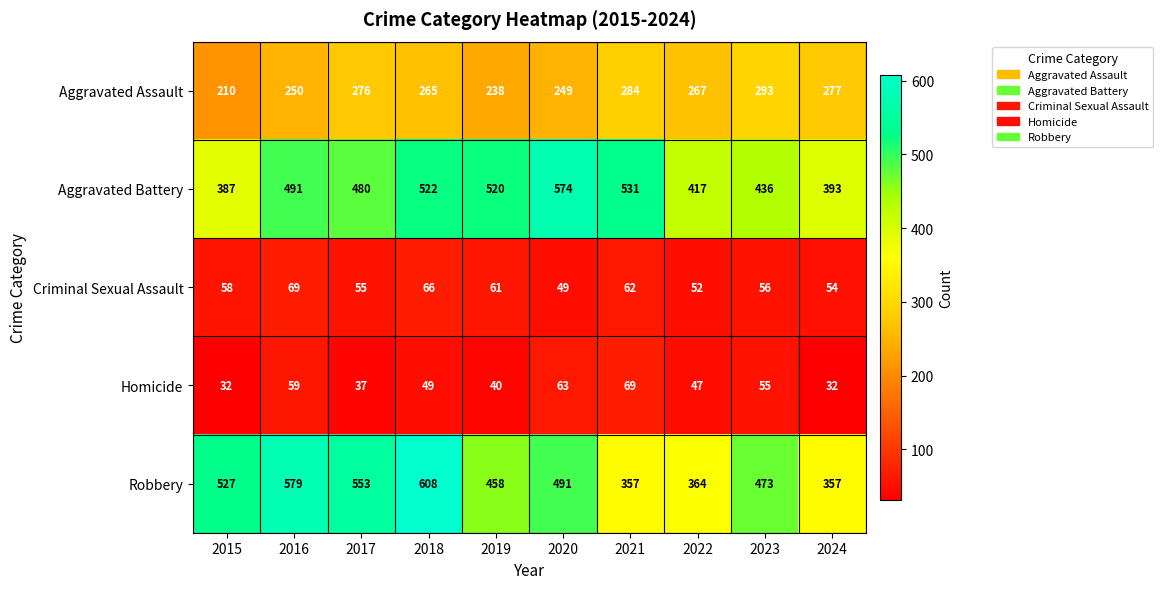

How many data points does each series have?

10